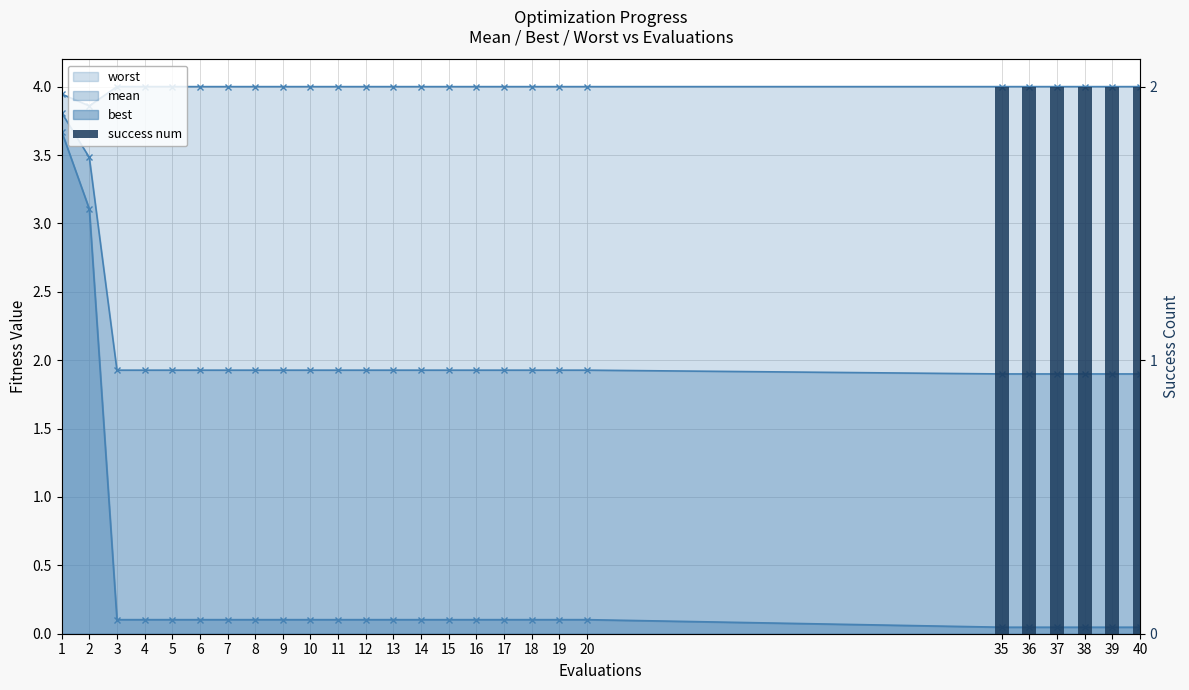

Reading right to left, list all the values displayed in this chart.

2	2	2	2	2	2	0	0	0	0	0	0	0	0	0	0	0	0	0	0	0	0	0	0	0	0